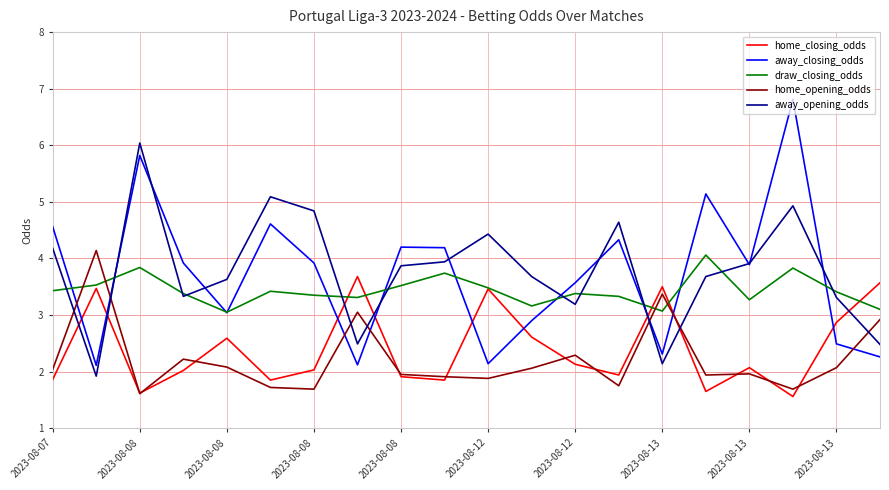

Which series has the widest spread of values?

away_closing_odds